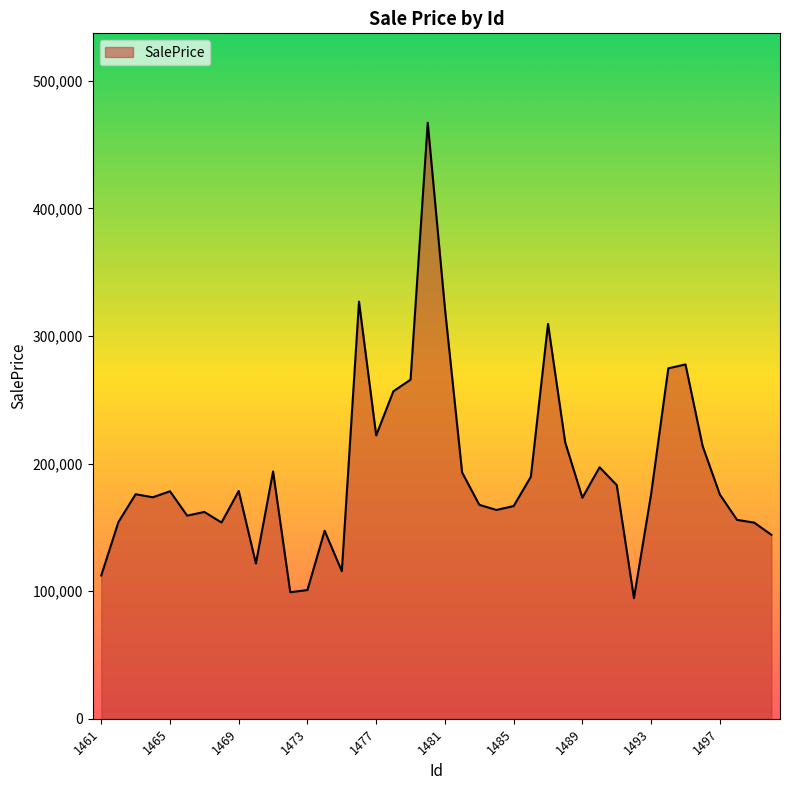

What is the smallest value displayed?

94529.4